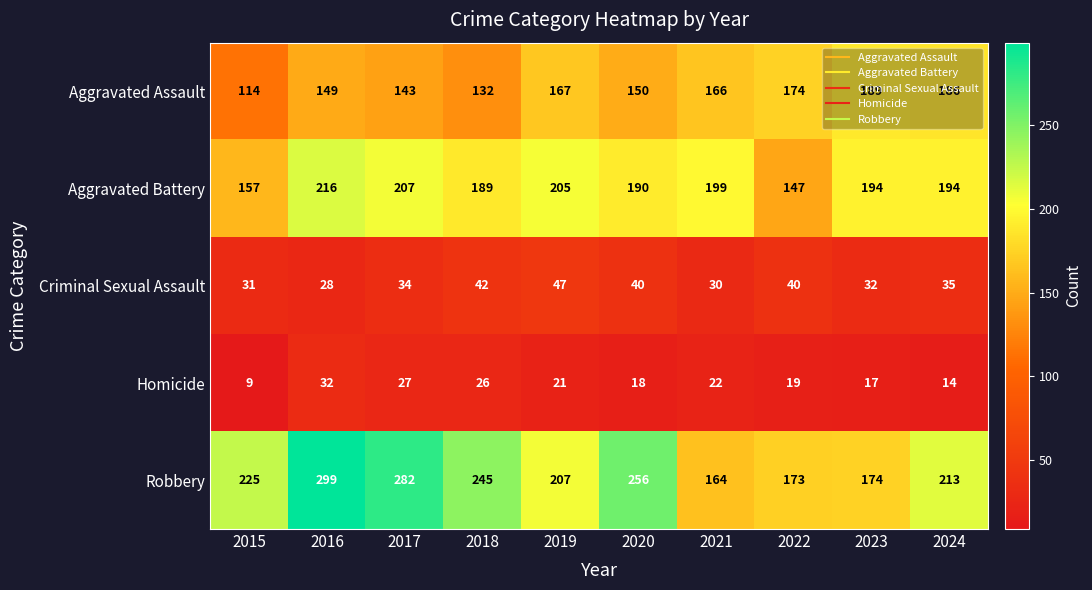

Rank the series at 2022 from lowest to highest value.

Homicide, Criminal Sexual Assault, Aggravated Battery, Robbery, Aggravated Assault